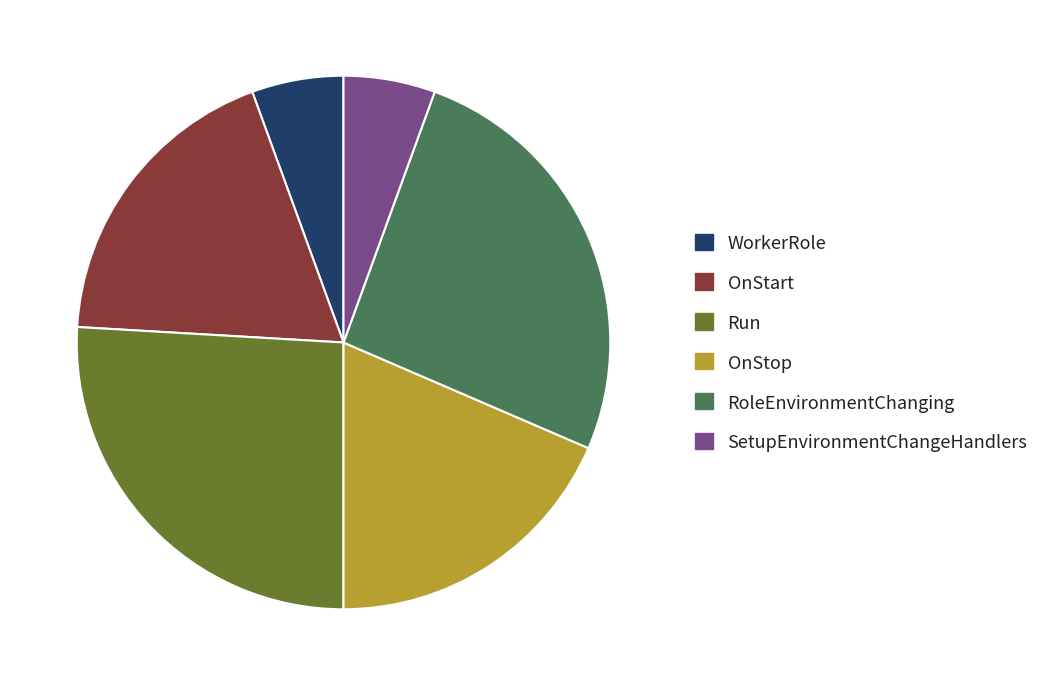

The SetupEnvironmentChangeHandlers slice represents 6% of the pie. True or false?

True